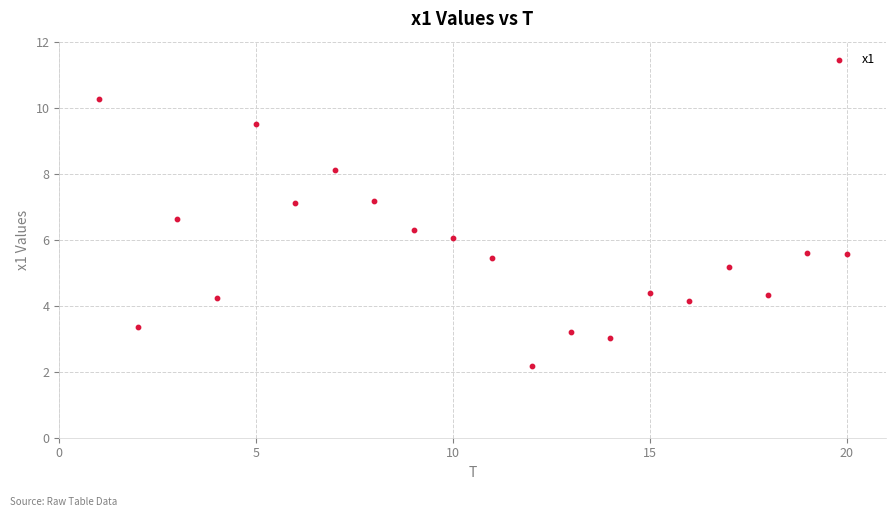

What is the range of Y values (max minus min)?

8.1